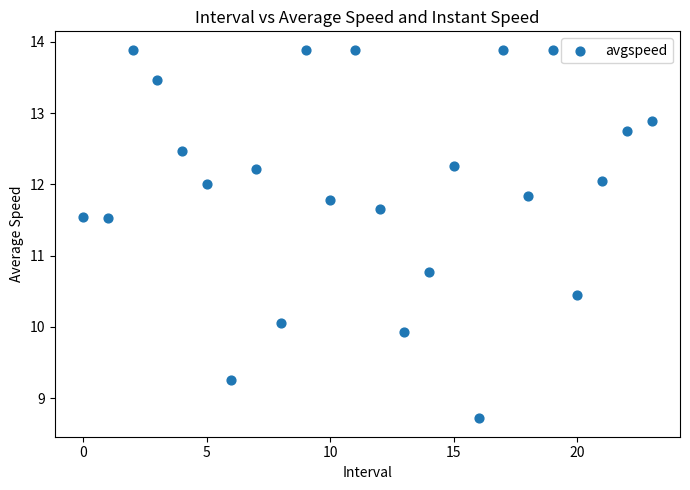

What Y value in the scatter plot is closest to 11?

10.8